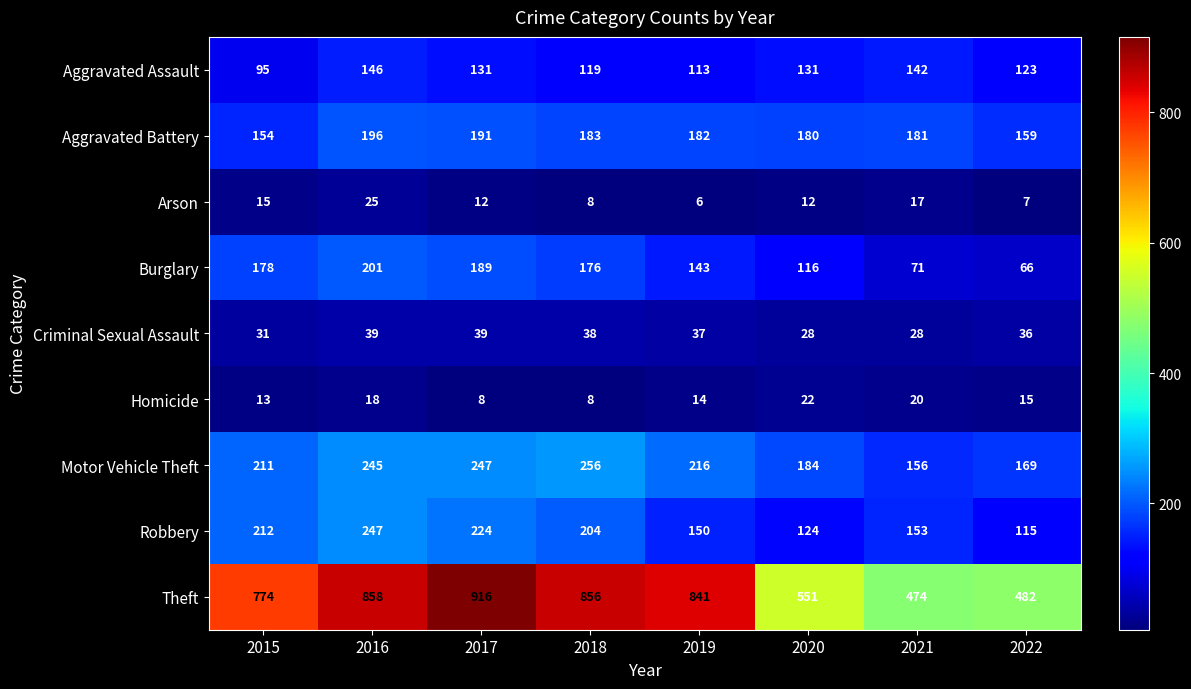

The value of Aggravated Assault at 2021 is 142. True or false?

True